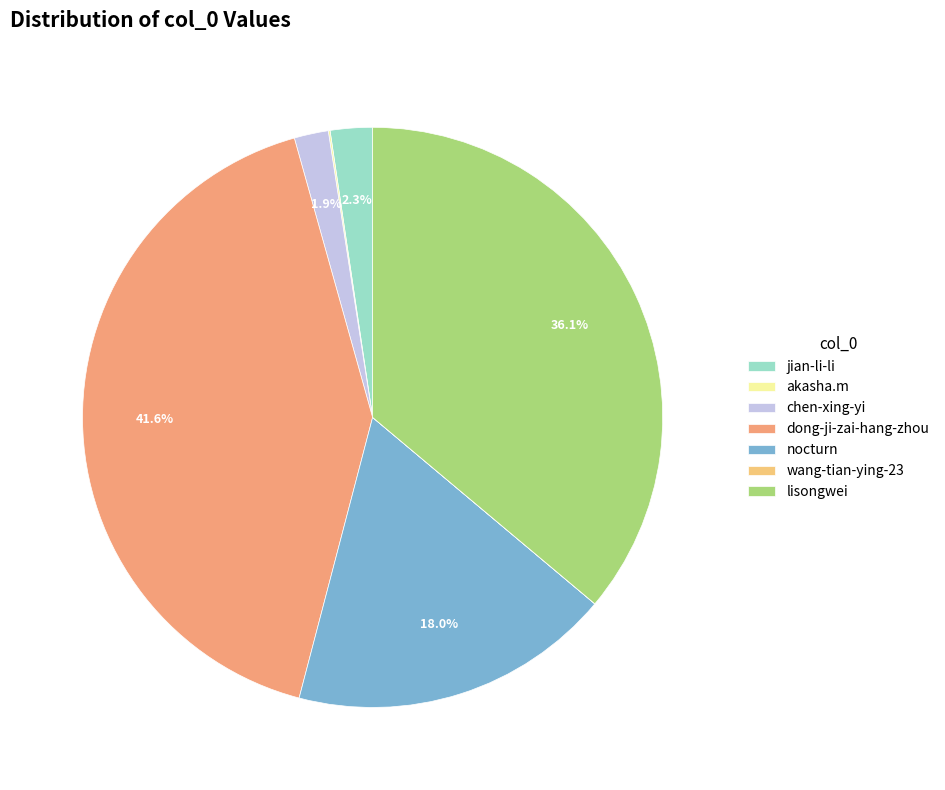

Between lisongwei and chen-xing-yi, which is larger?

lisongwei